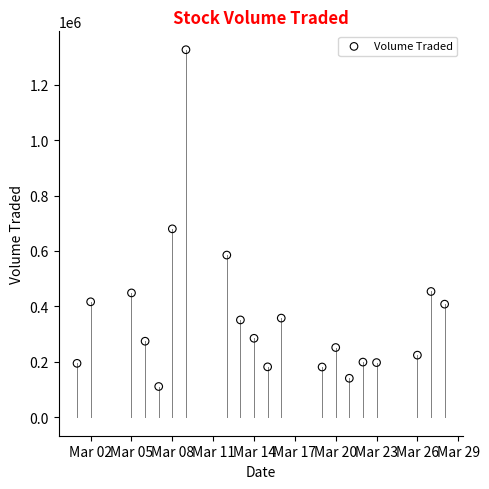

What Y value in the scatter plot is closest to 718500?

679800